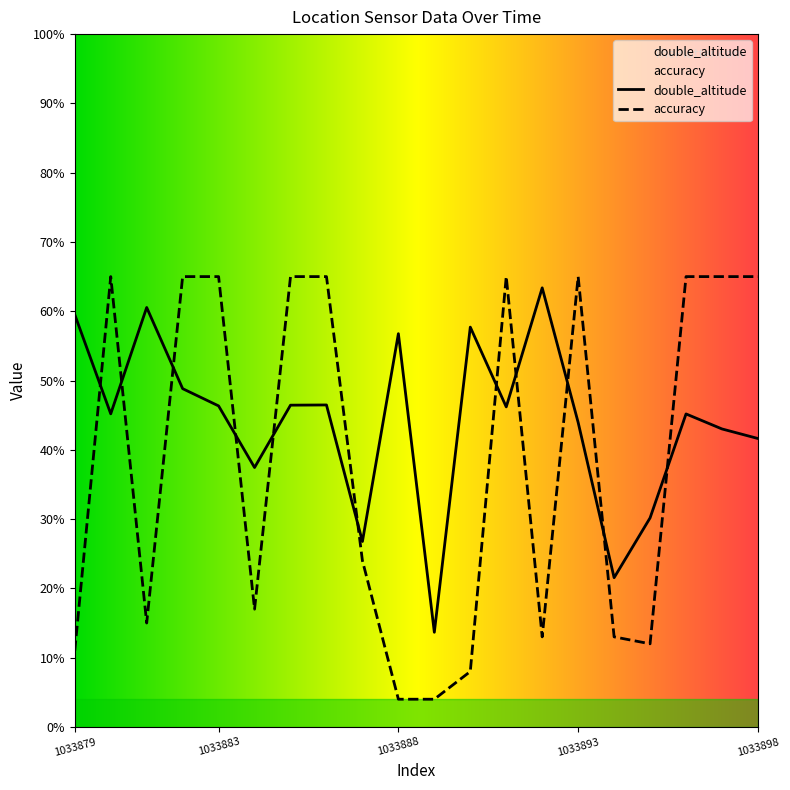

Reading right to left, extract all data points from this chart.

double_altitude: 41.6	43.0	45.2	30.2	21.5	43.9	63.4	46.2	57.7	13.7	56.8	26.8	46.5	46.4	37.4	46.3	48.8	60.5	45.2	59.5
accuracy: 65.0	65.0	65.0	12.0	13.0	65.0	13.0	65.0	8.0	4.0	4.0	24.0	65.0	65.0	17.0	65.0	65.0	15.0	65.0	11.0